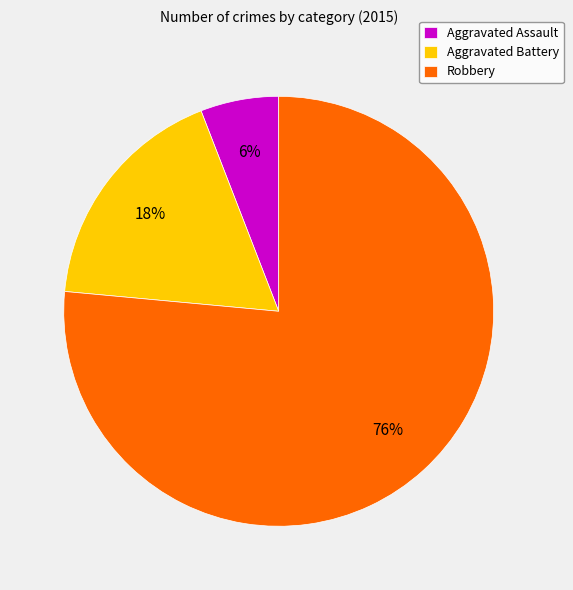

Which slice is the largest?

Robbery